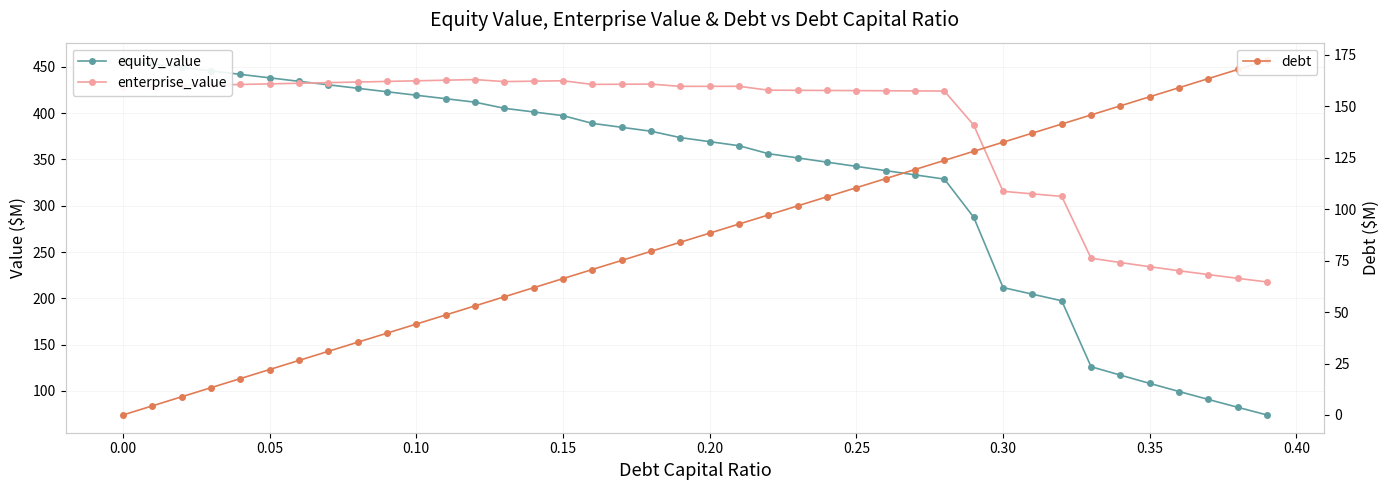

What is the sum of all enterprise_value values?

15408.5